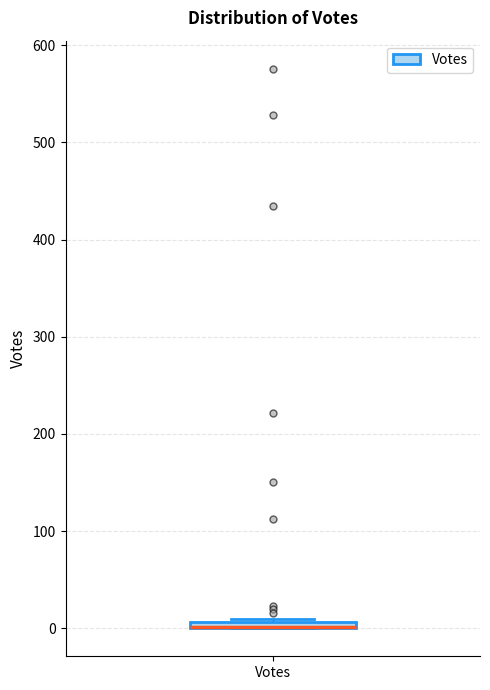

Where is the lower edge of the box for Votes on the y-axis? The values are not printed on the chart, so give them approximately, as read against the axis.

0